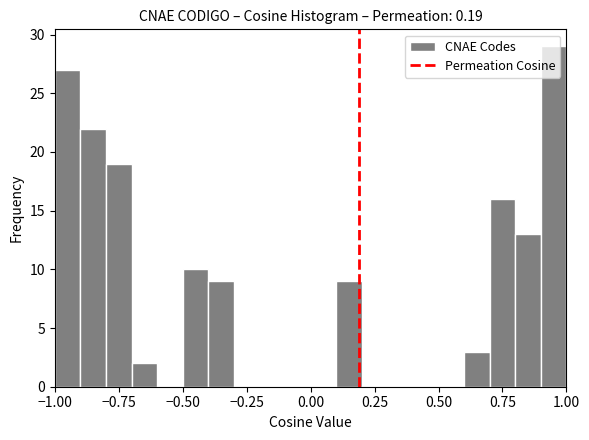

Read against the x-axis, roughly where is the centre of the tallest bar?

0.95